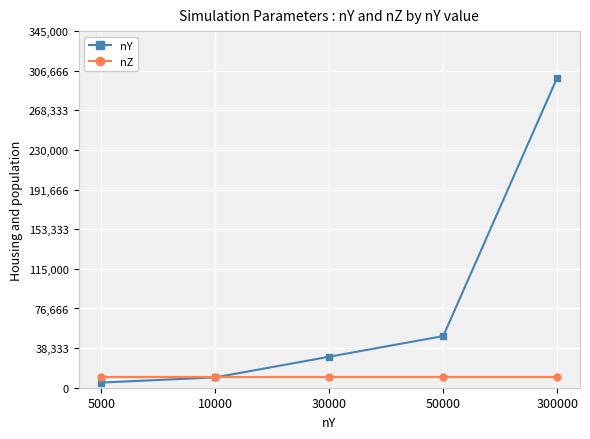

Is the value of nZ at 30000 greater than the value of nY at 30000?

No